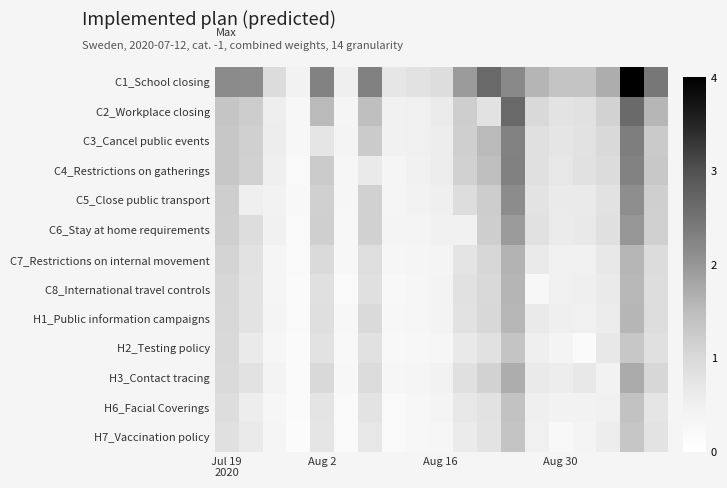

Which series has the largest range (max minus min)?

C1_School closing